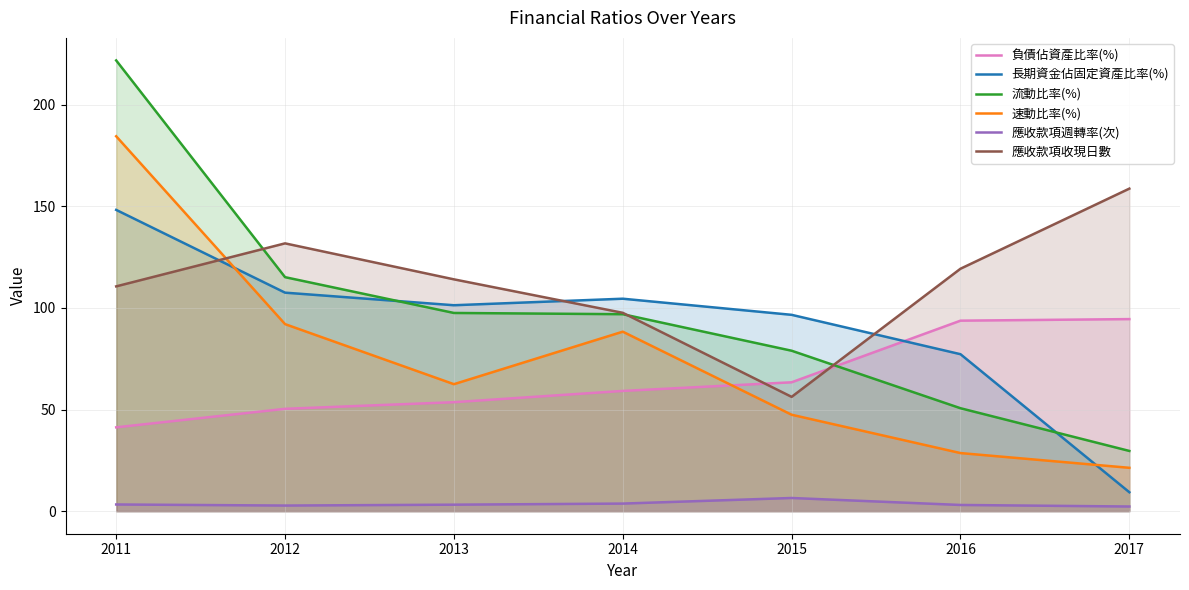

Where is the first local maximum for 應收款項週轉率(次)?

2015